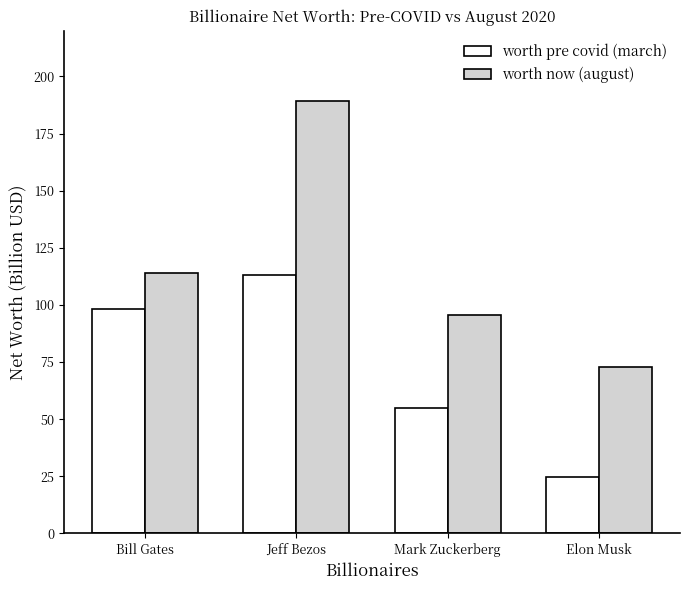

Between Jeff Bezos and Mark Zuckerberg, which series saw the biggest shift?

worth now (august)